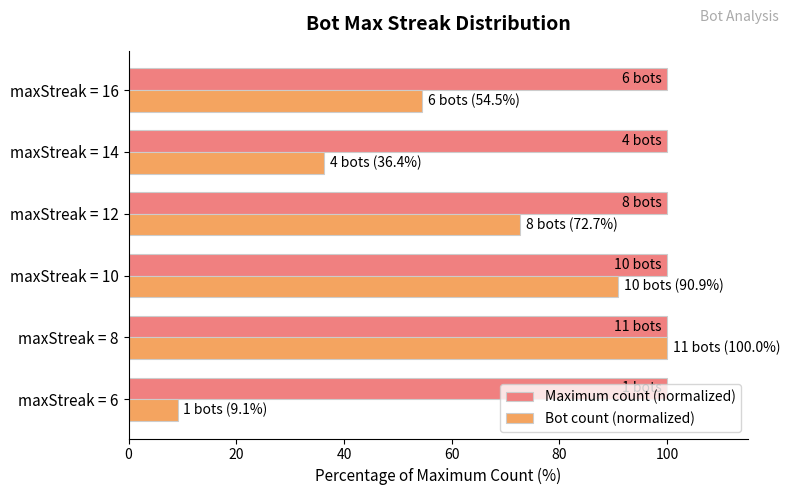

What is the average value of the Bot count (normalized) series?

60.6